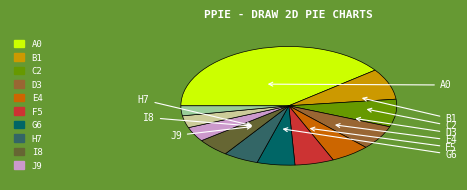

Is there any slice that represents more than half of the pie?

No